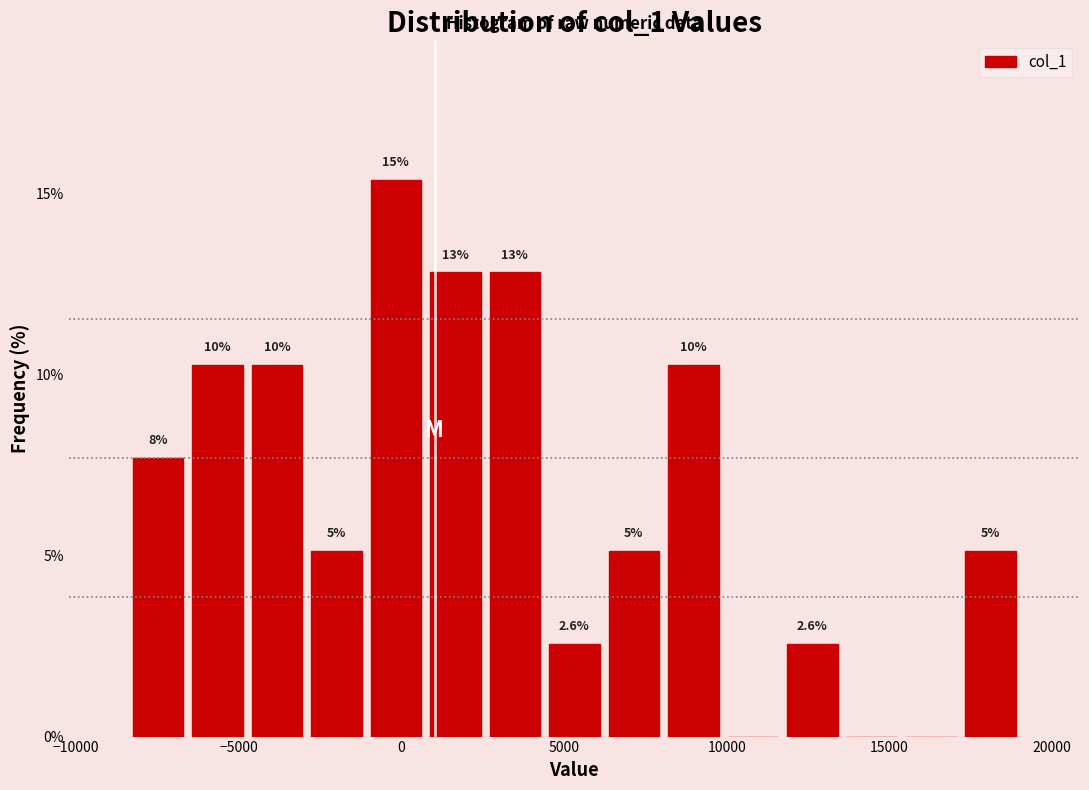

Read against the x-axis, roughly where is the centre of the tallest bar?

0